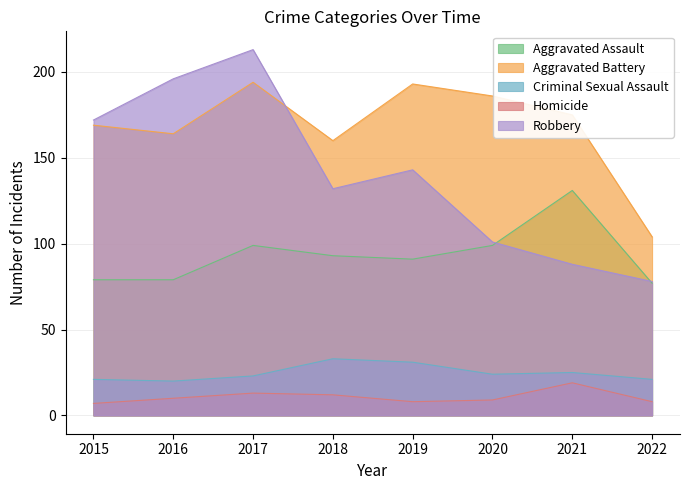

Reading left to right, what are all the values shown in this chart?

Aggravated Assault: 79	79	99	93	91	99	131	77
Aggravated Battery: 169	164	194	160	193	186	175	104
Criminal Sexual Assault: 21	20	23	33	31	24	25	21
Homicide: 7	10	13	12	8	9	19	8
Robbery: 172	196	213	132	143	101	88	78